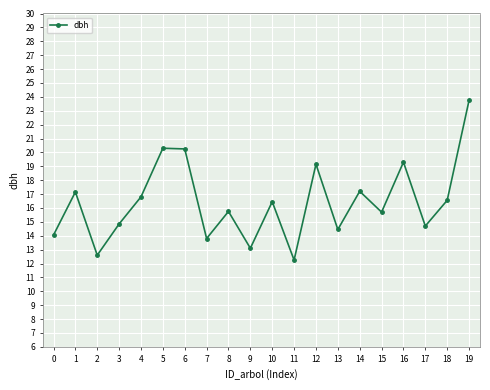

What is the maximum value shown in the chart?

23.8